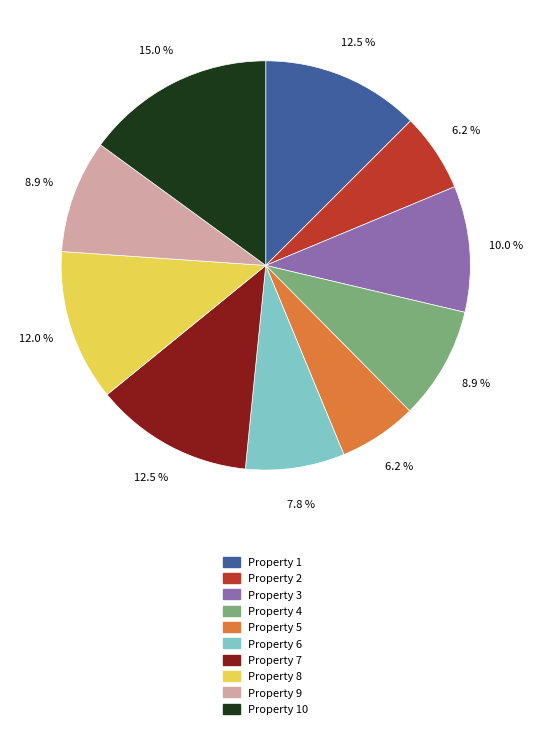

Is there any slice that represents more than half of the pie?

No